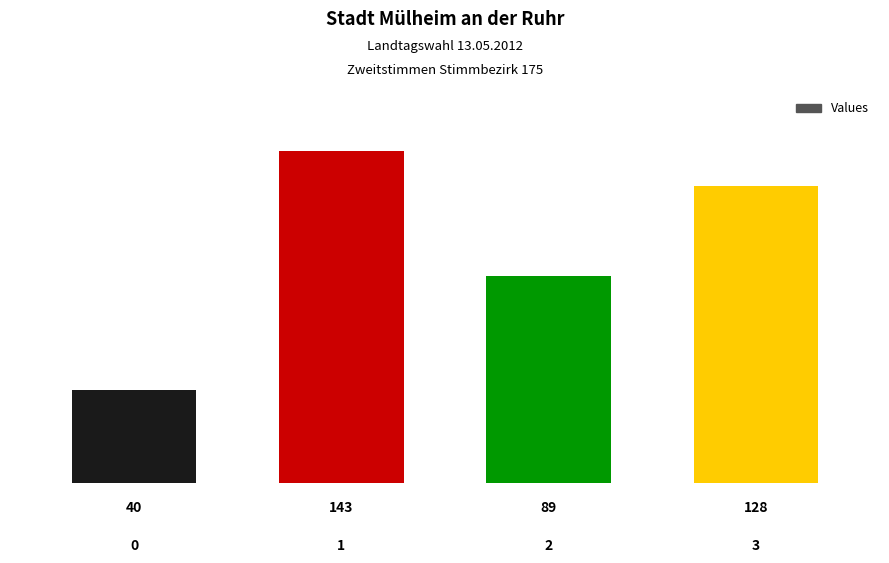

Which has a higher value, 0 or 1?

1